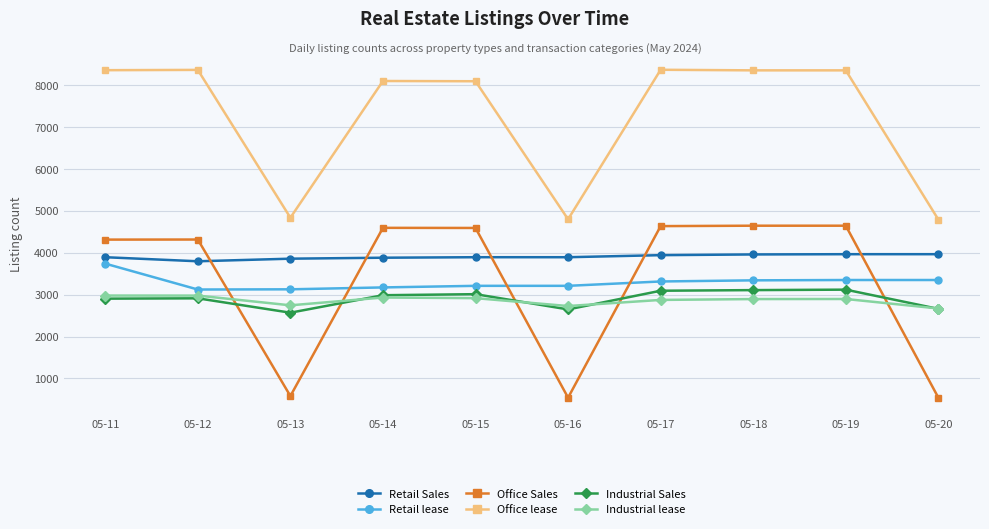

Count the number of categories in the chart.

10